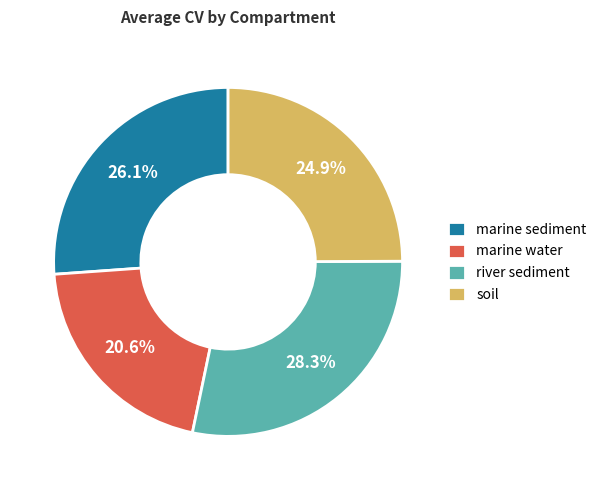

How many segments does this pie chart have?

4